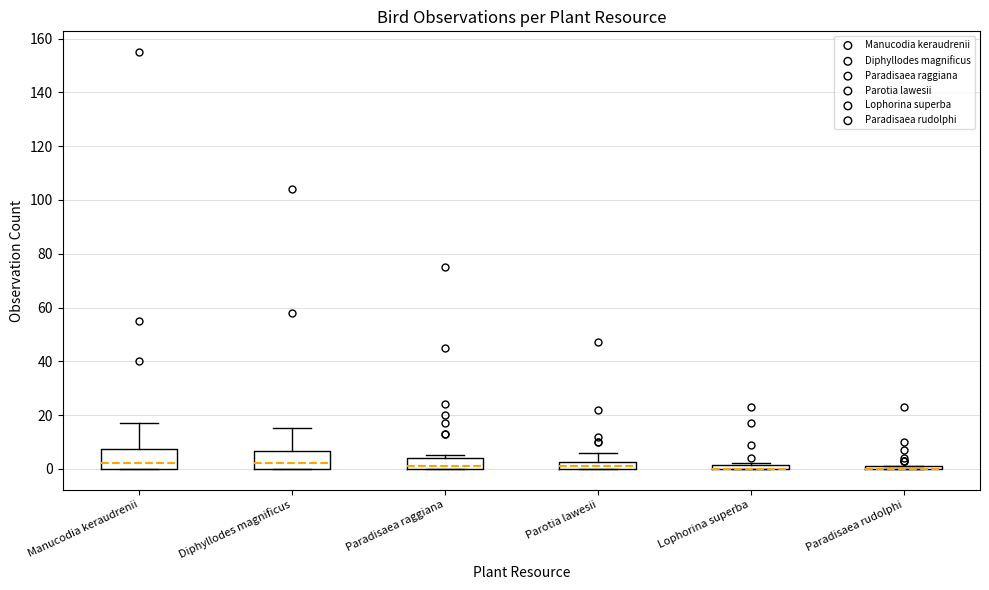

Where does the median line of the box for Paradisaea raggiana sit on the y-axis? The values are not printed on the chart, so give them approximately, as read against the axis.

2